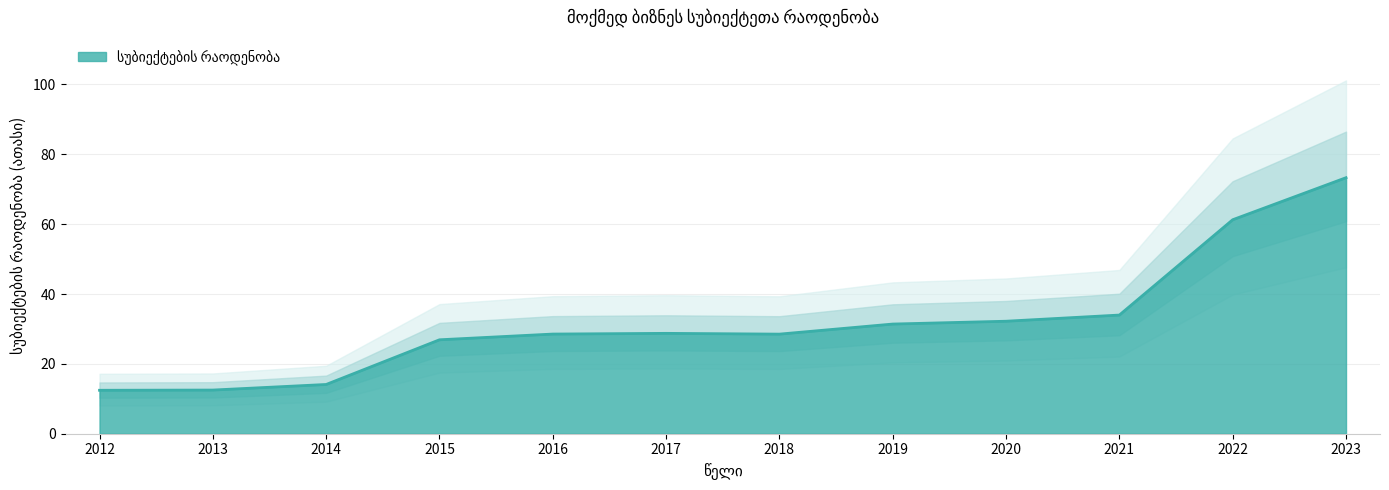

The chart shows a value of 11.0 at 2015. True or false?

False